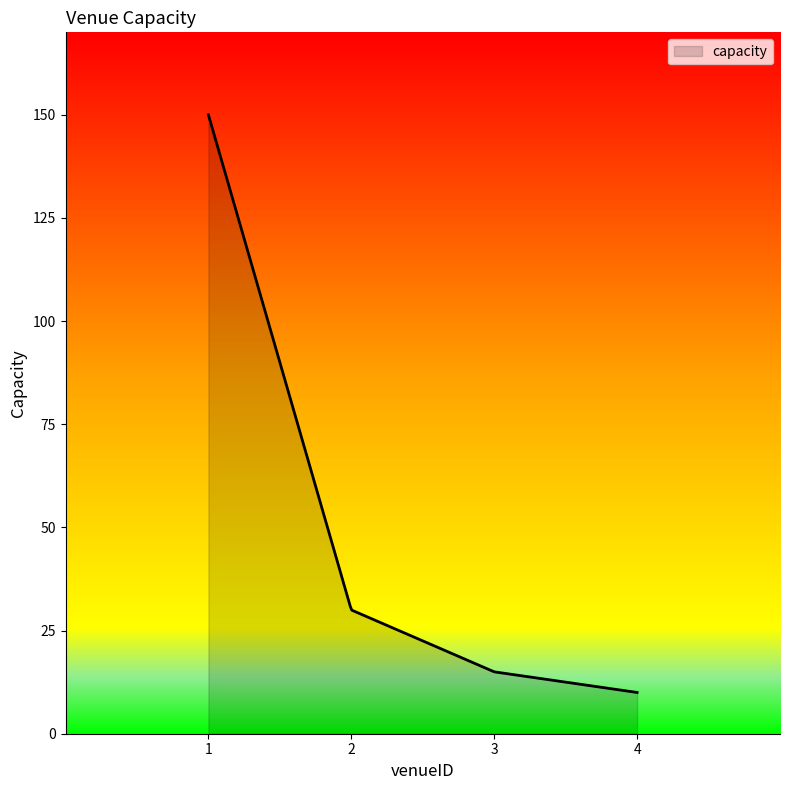

What is the minimum value shown in the chart?

10.0